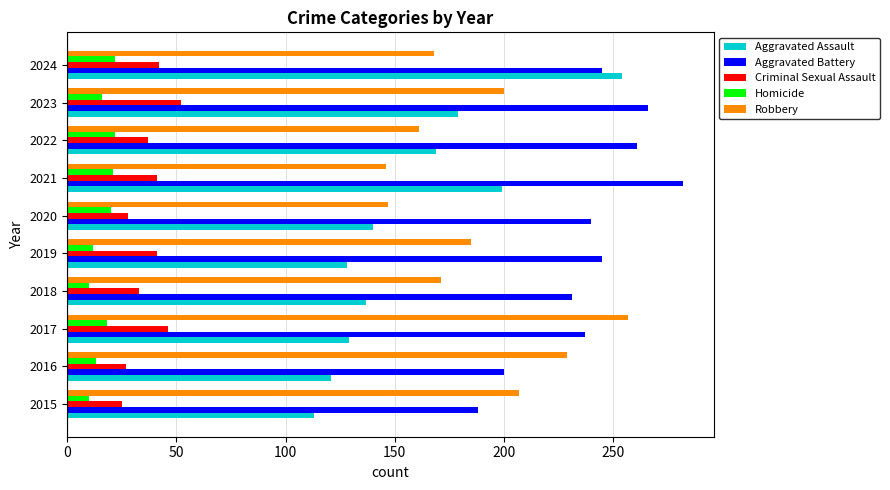

Which series has the largest range (max minus min)?

Aggravated Assault